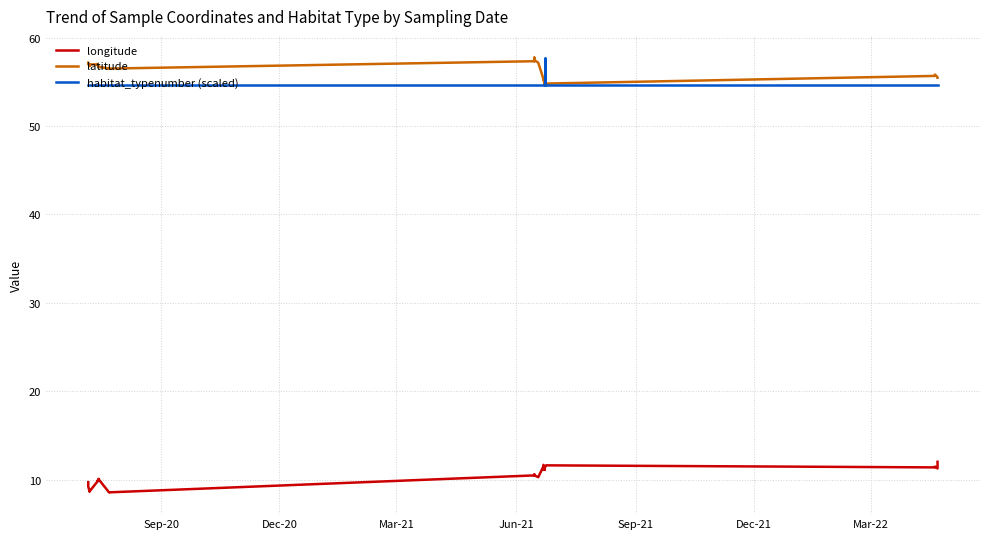

Which series ends up on top after the final intersection of habitat_typenumber (scaled) and latitude?

latitude